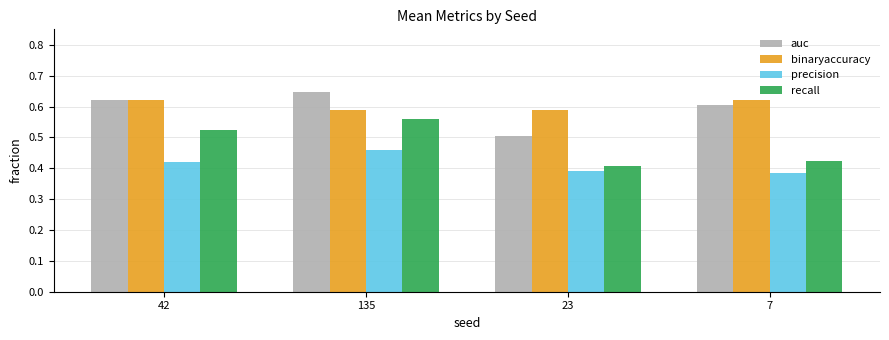

What position from the right is 135?

3